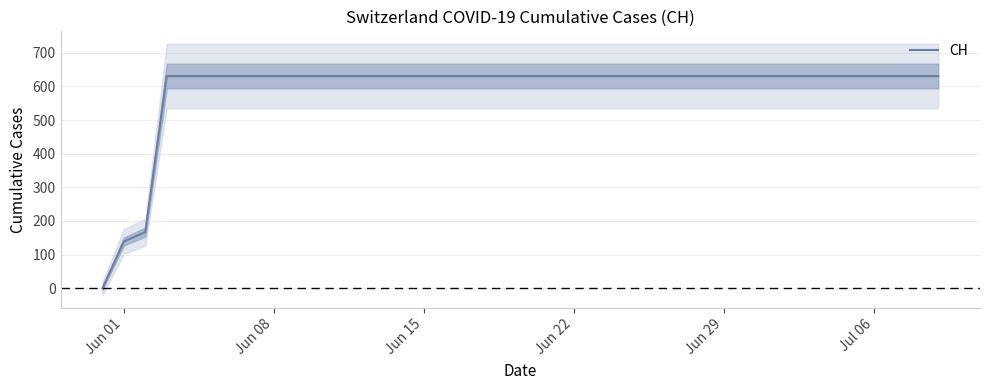

Which label corresponds to the largest value in the chart?

Jun 22